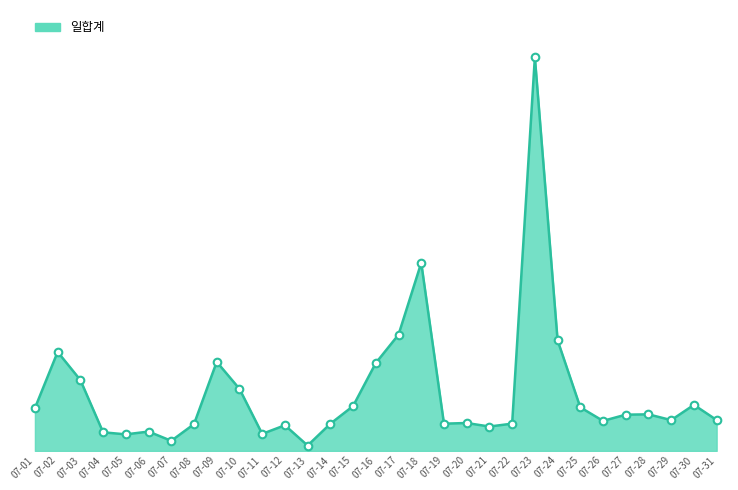

Between 07-10 and 07-05, which is larger?

07-10